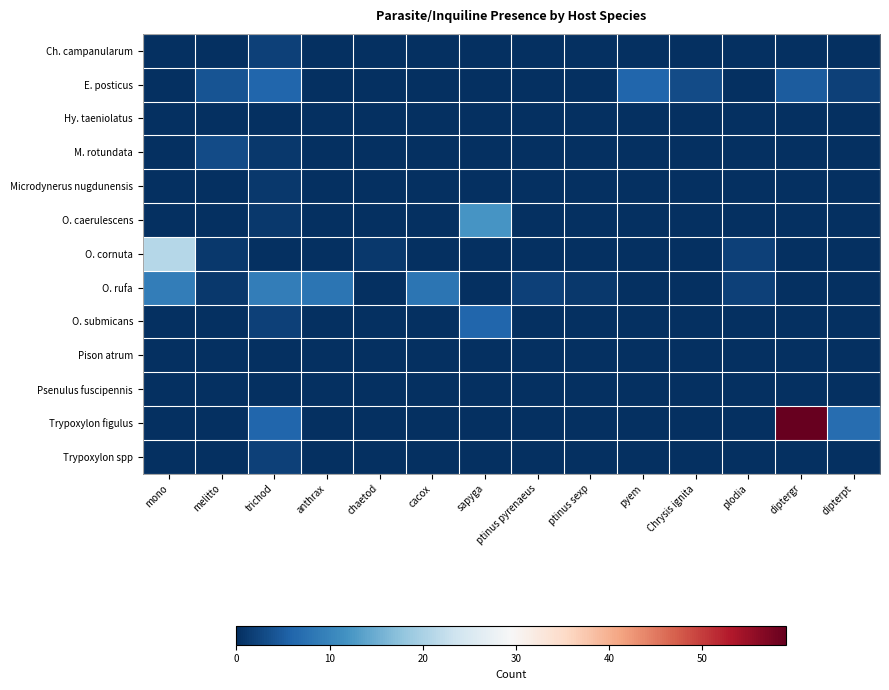

What is the spread (max minus min) of values at dipterpt?

7